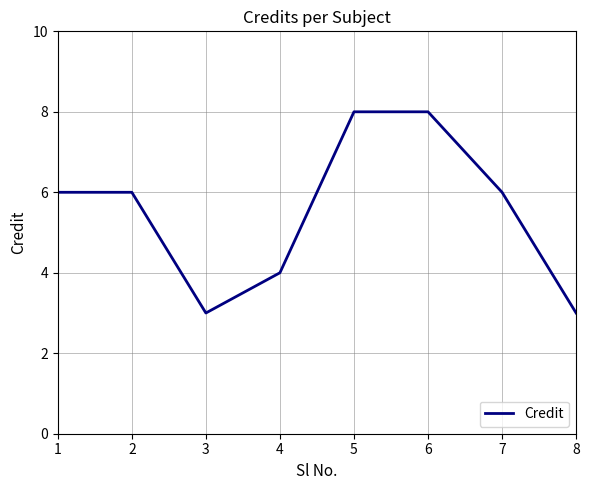

What value does the data have at 5?

8